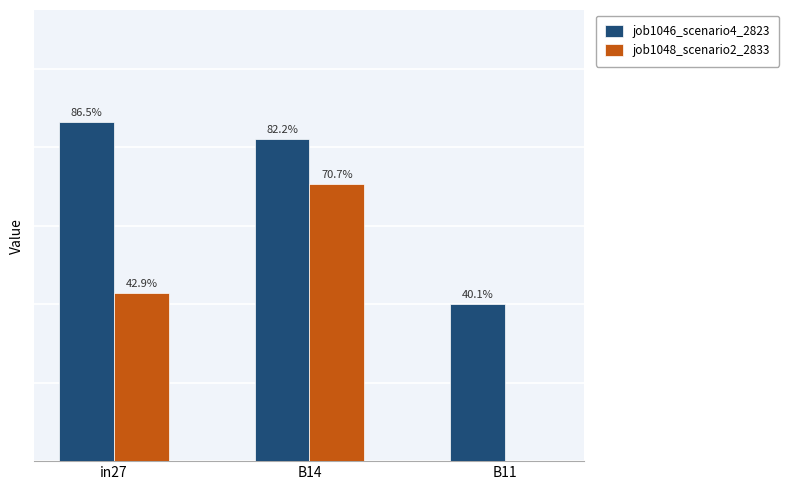

What are all the series names shown in the legend?

job1046_scenario4_2823, job1048_scenario2_2833